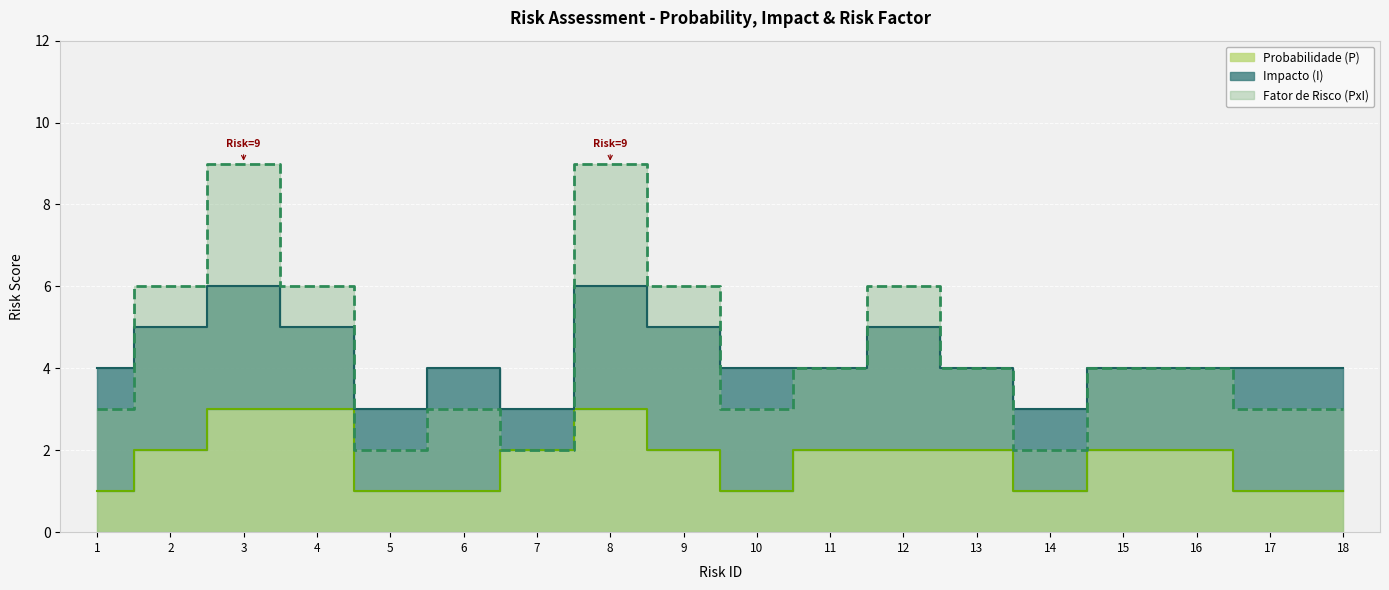

Which series changed the most between 5 and 13?

Fator de Risco (PxI)